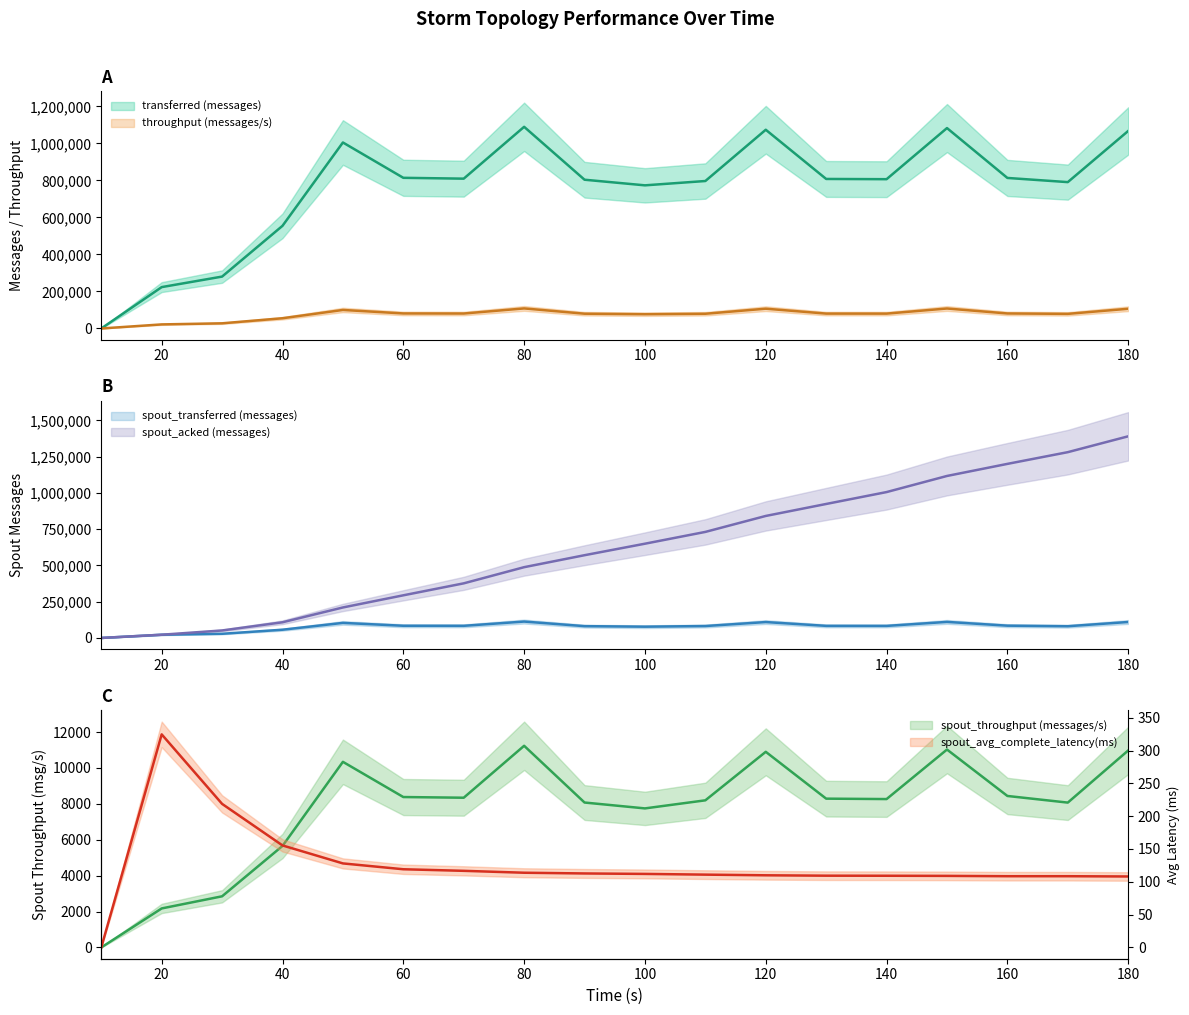

Which category has the lowest value across all series?

10